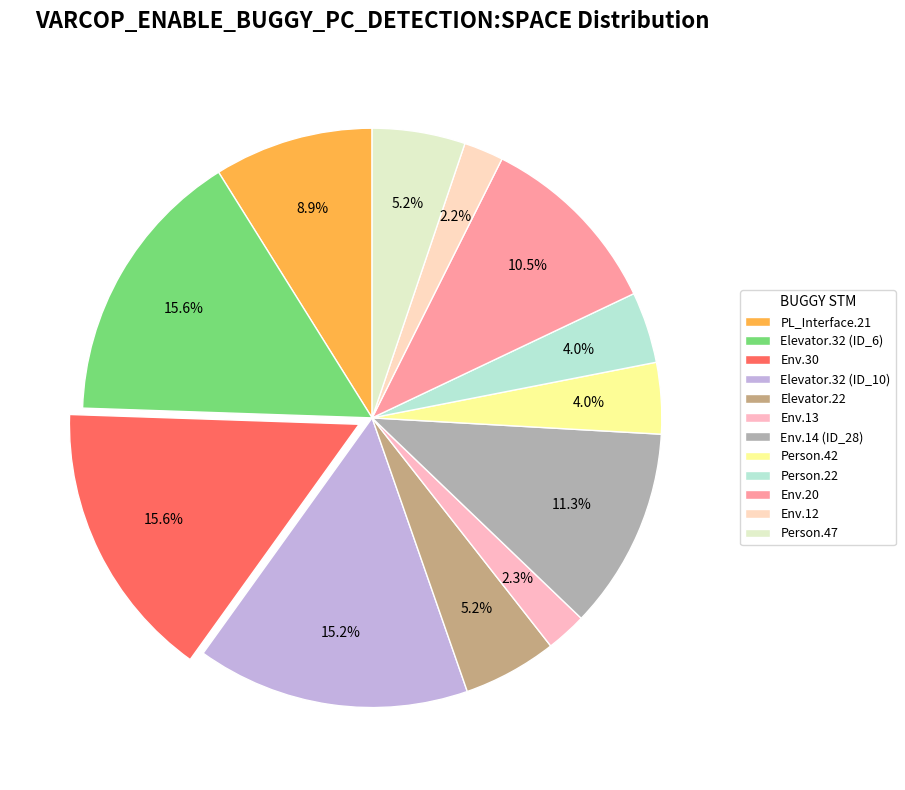

How many segments does this pie chart have?

12